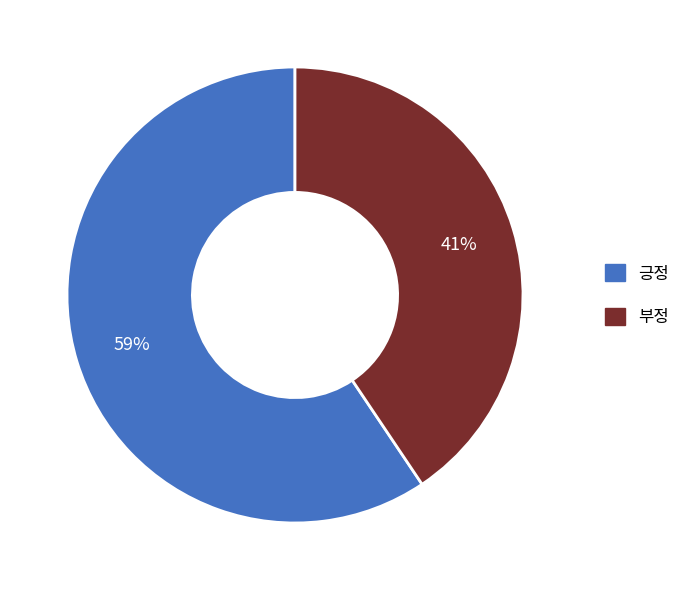

How many segments does this pie chart have?

2